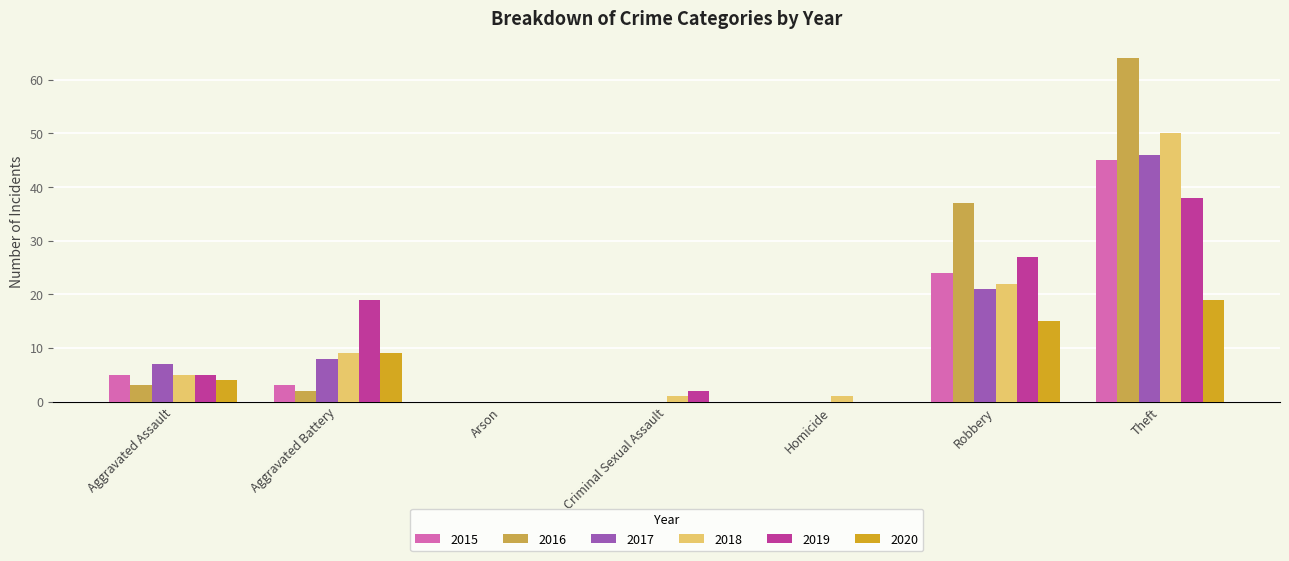

Reading right to left, transcribe all the data shown in this chart.

2015: Theft=45	Robbery=24	Homicide=0	Criminal Sexual Assault=0	Arson=0	Aggravated Battery=3	Aggravated Assault=5
2016: Theft=64	Robbery=37	Homicide=0	Criminal Sexual Assault=0	Arson=0	Aggravated Battery=2	Aggravated Assault=3
2017: Theft=46	Robbery=21	Homicide=0	Criminal Sexual Assault=0	Arson=0	Aggravated Battery=8	Aggravated Assault=7
2018: Theft=50	Robbery=22	Homicide=1	Criminal Sexual Assault=1	Arson=0	Aggravated Battery=9	Aggravated Assault=5
2019: Theft=38	Robbery=27	Homicide=0	Criminal Sexual Assault=2	Arson=0	Aggravated Battery=19	Aggravated Assault=5
2020: Theft=19	Robbery=15	Homicide=0	Criminal Sexual Assault=0	Arson=0	Aggravated Battery=9	Aggravated Assault=4